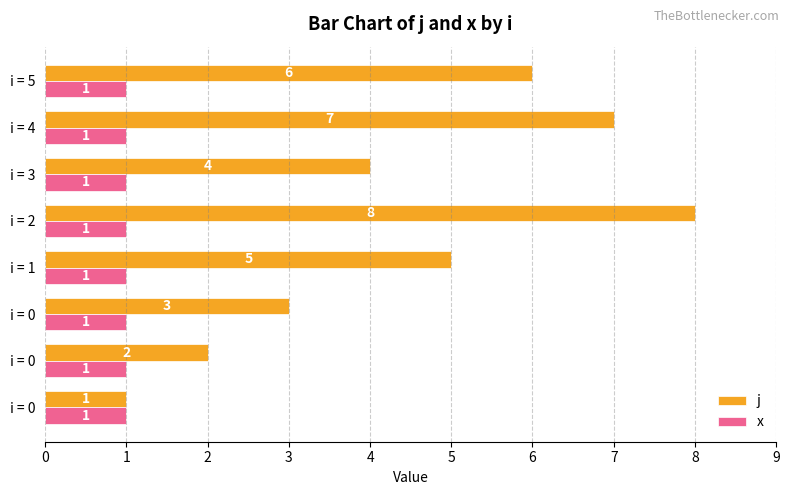

How many categories are shown in the chart?

8